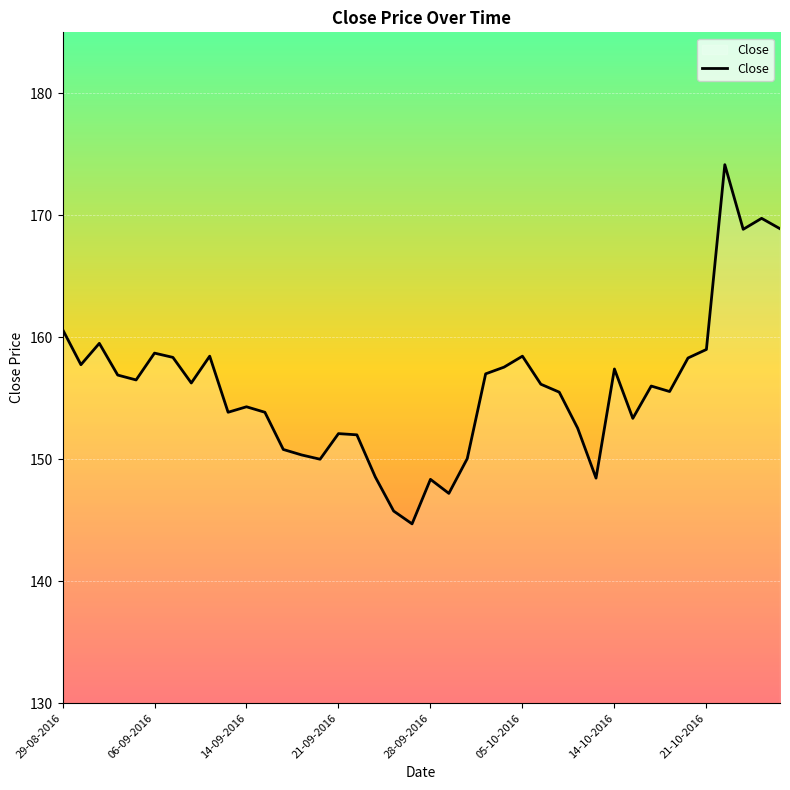

What is the greatest value displayed?

174.2